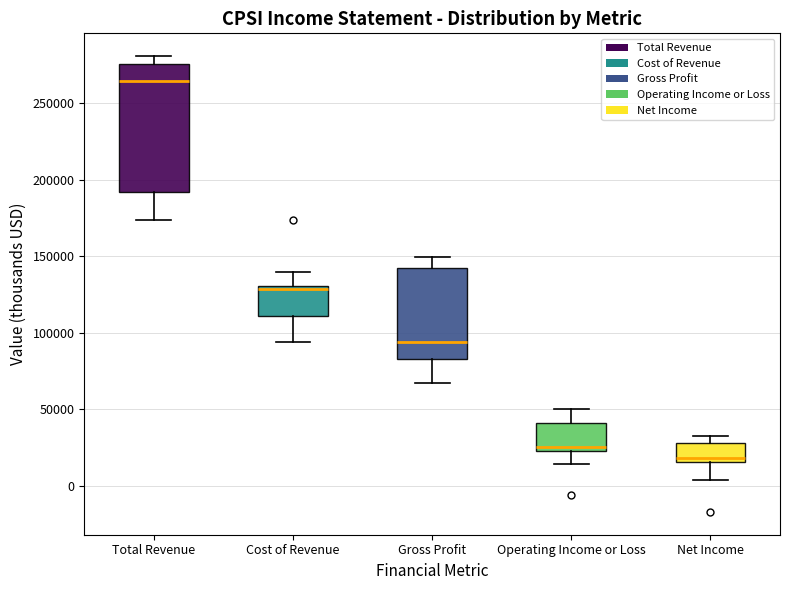

Reading left to right, transcribe this box plot: for each box, give where its median line is, the range the box spans, and where its two whiskers end, as read against the y-axis. The values are not printed on the chart, so give them approximately, as read against the axis.

Total Revenue: median 265000, box 190000 to 275000, whiskers 175000 to 280000
Cost of Revenue: median 130000 (just below the box's upper edge), box 110000 to 130000, whiskers 95000 to 140000
Gross Profit: median 95000, box 85000 to 145000, whiskers 65000 to 150000
Operating Income or Loss: median 25000 (just above the box's lower edge), box 25000 to 40000, whiskers 15000 to 50000
Net Income: median 20000, box 15000 to 30000, whiskers 5000 to 30000 (just above the box's upper edge)